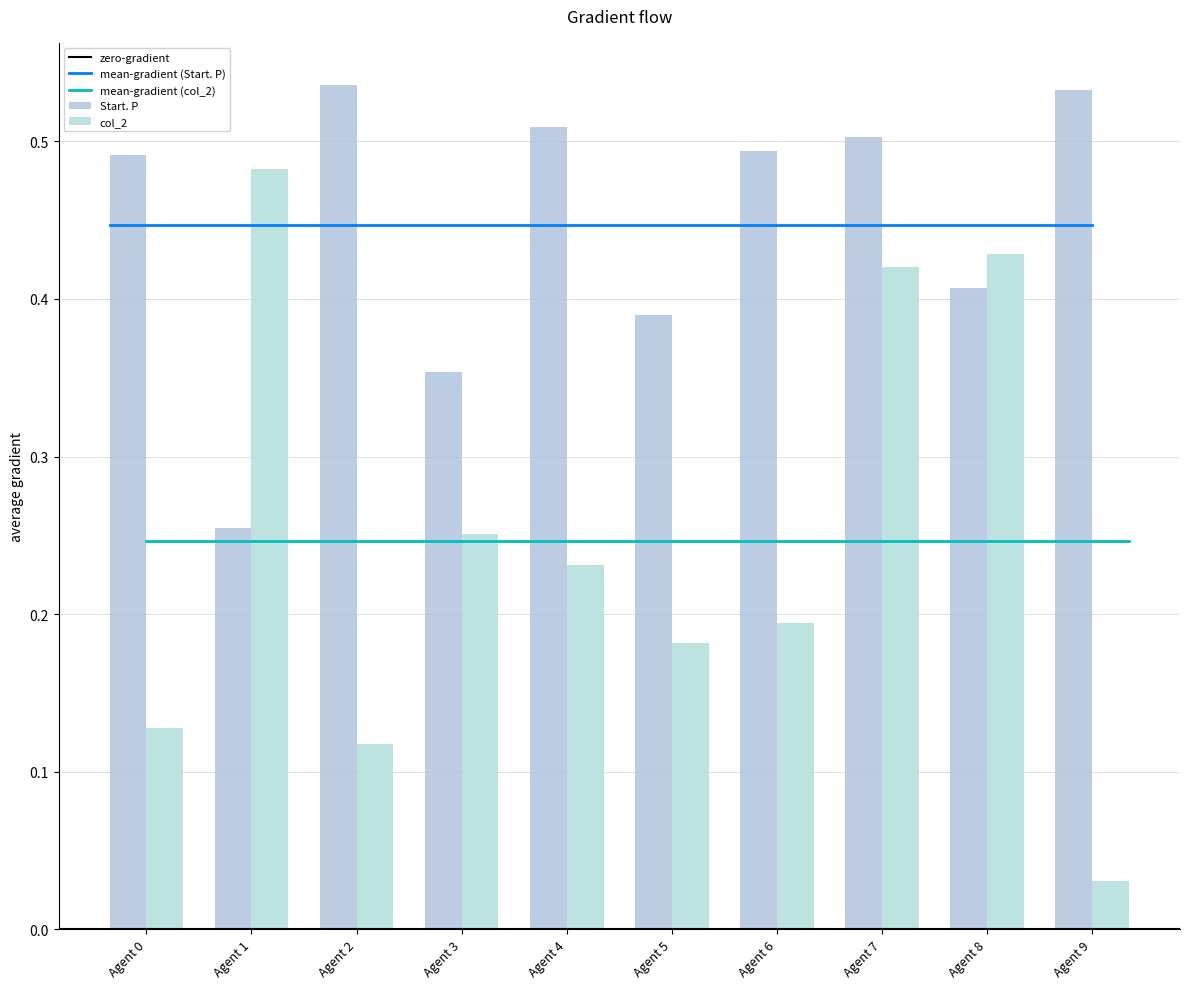

What is the average value of the Start. P series?

0.4